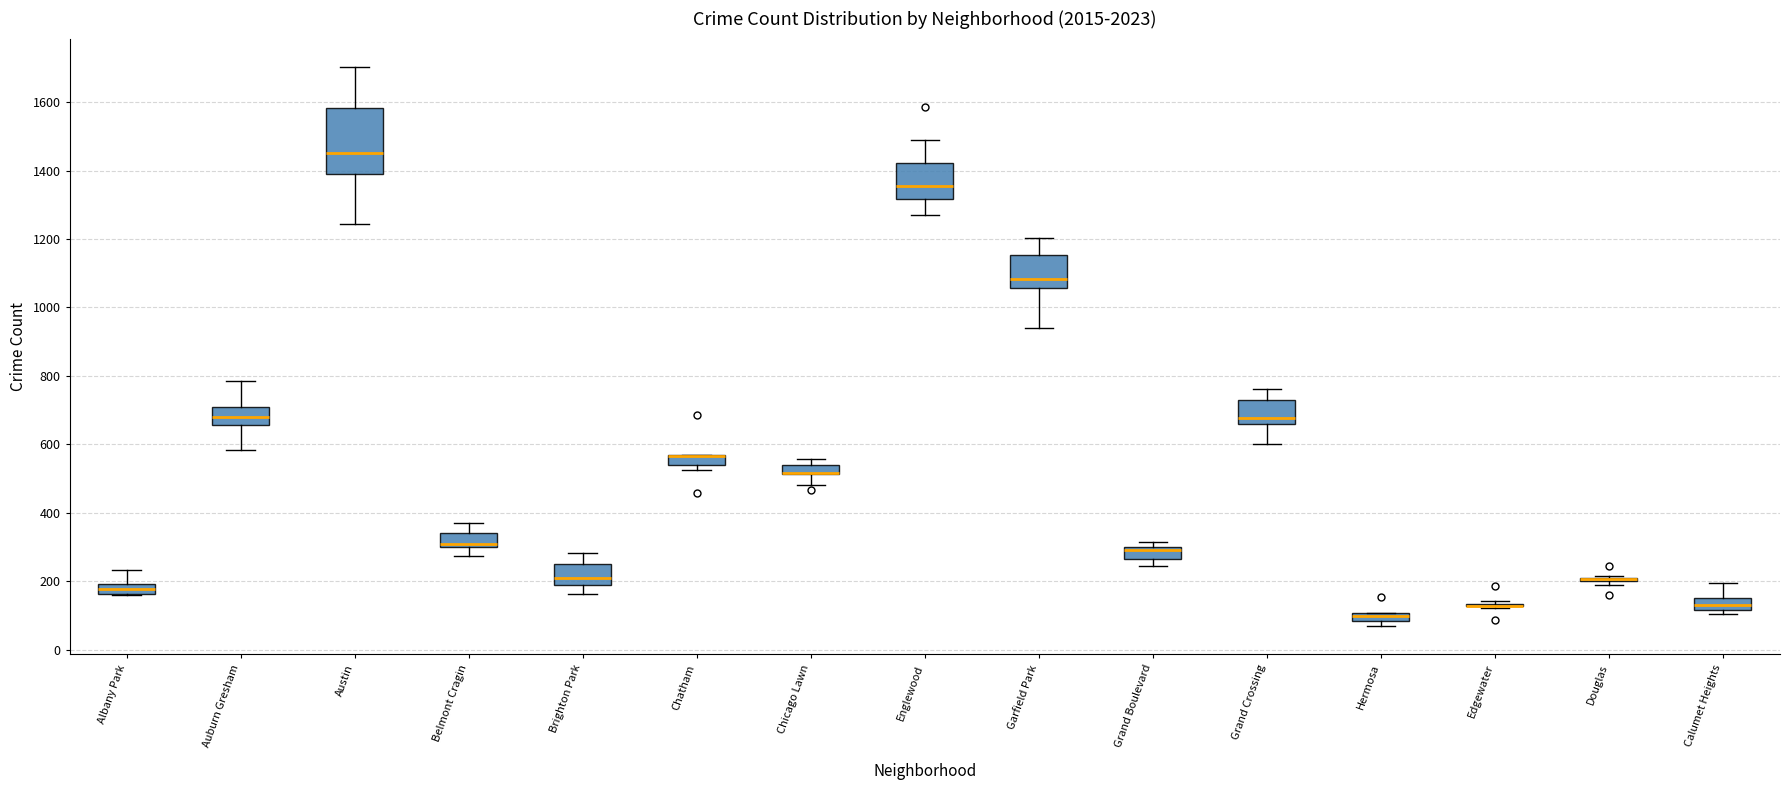

Where does the lower whisker of the box for Auburn Gresham end on the y-axis? The values are not printed on the chart, so give them approximately, as read against the axis.

580